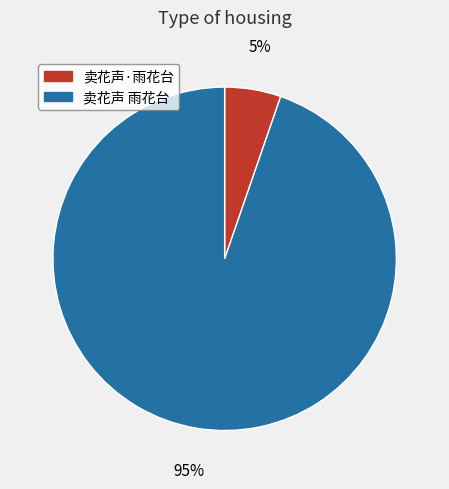

To the nearest percent, what is the average slice percentage?

50%